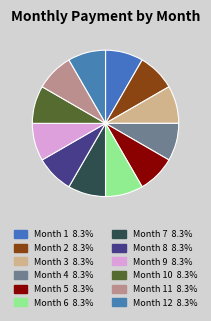

How many segments does this pie chart have?

12